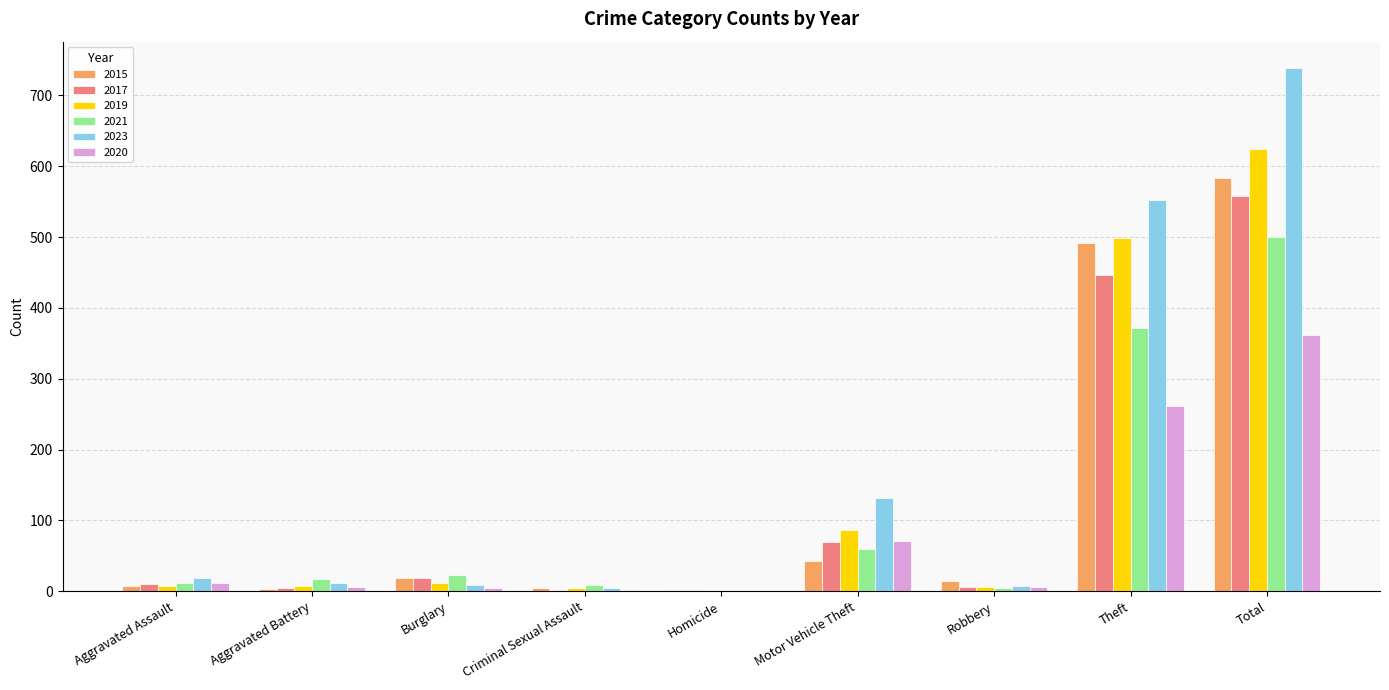

How many data points does each series have?

9